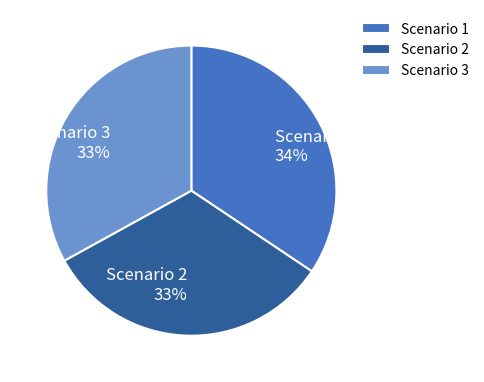

Which slice is the largest?

Scenario 1